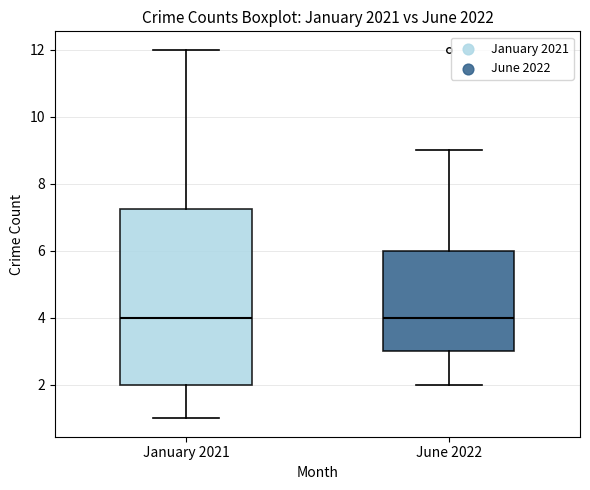

Where does the median line of the box for January 2021 sit on the y-axis? The values are not printed on the chart, so give them approximately, as read against the axis.

4.0